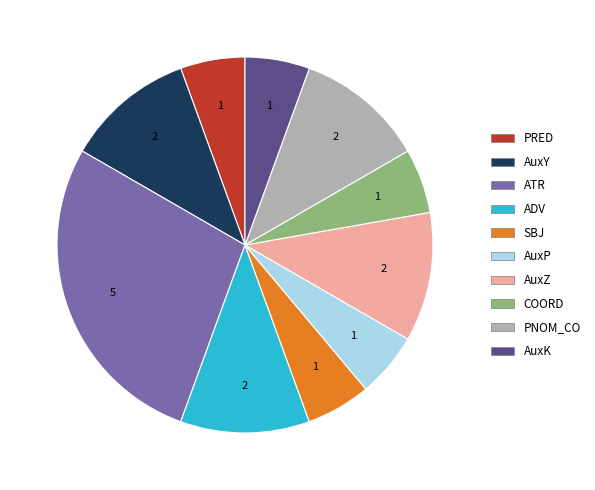

Is it true that AuxK is 6% of the pie?

True